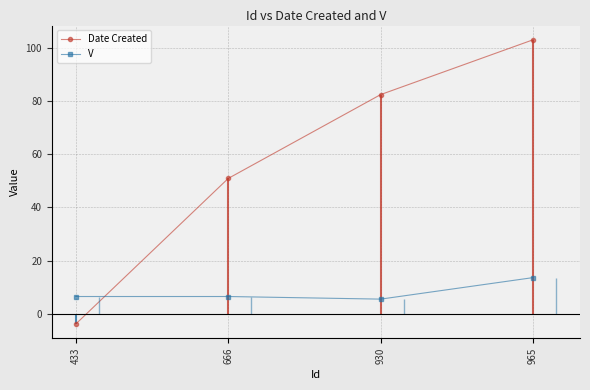

What is the difference between the Date Created values at 965 and 666?

52.1